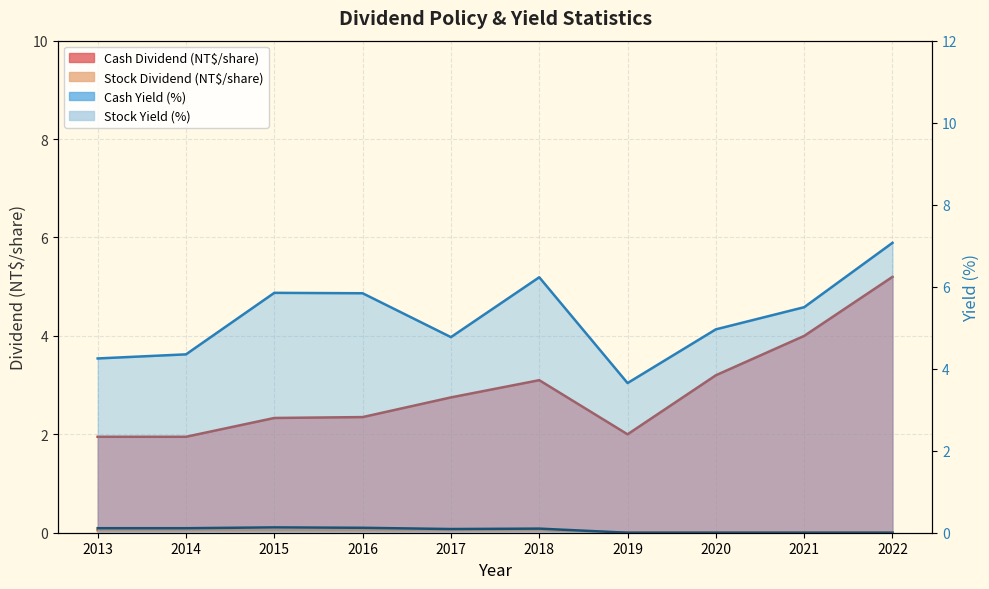

True or false: Cash Yield (%) and Stock Yield (%) intersect in this chart.

False